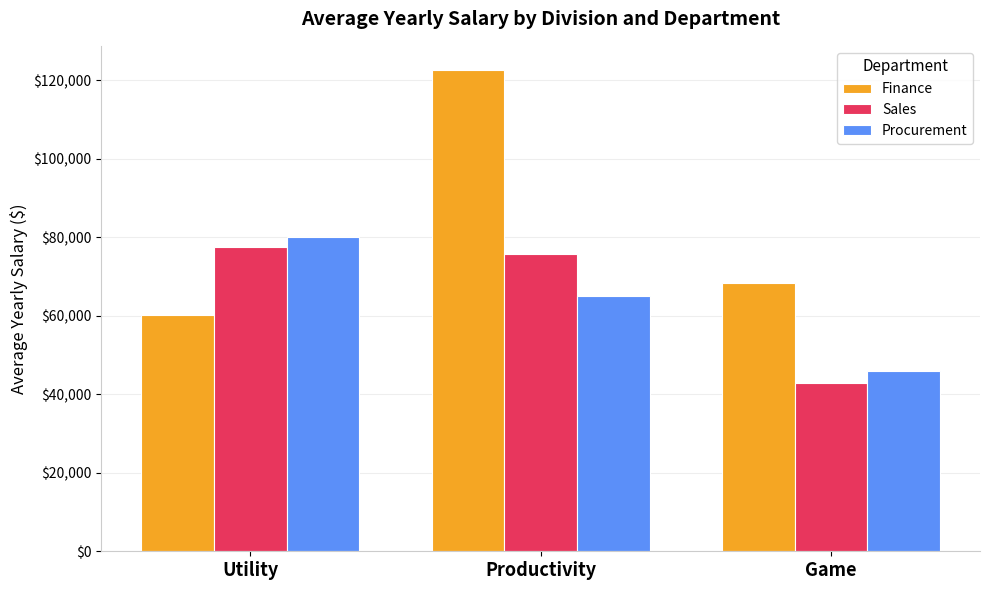

What is the total value across all series at Game?

157295.0